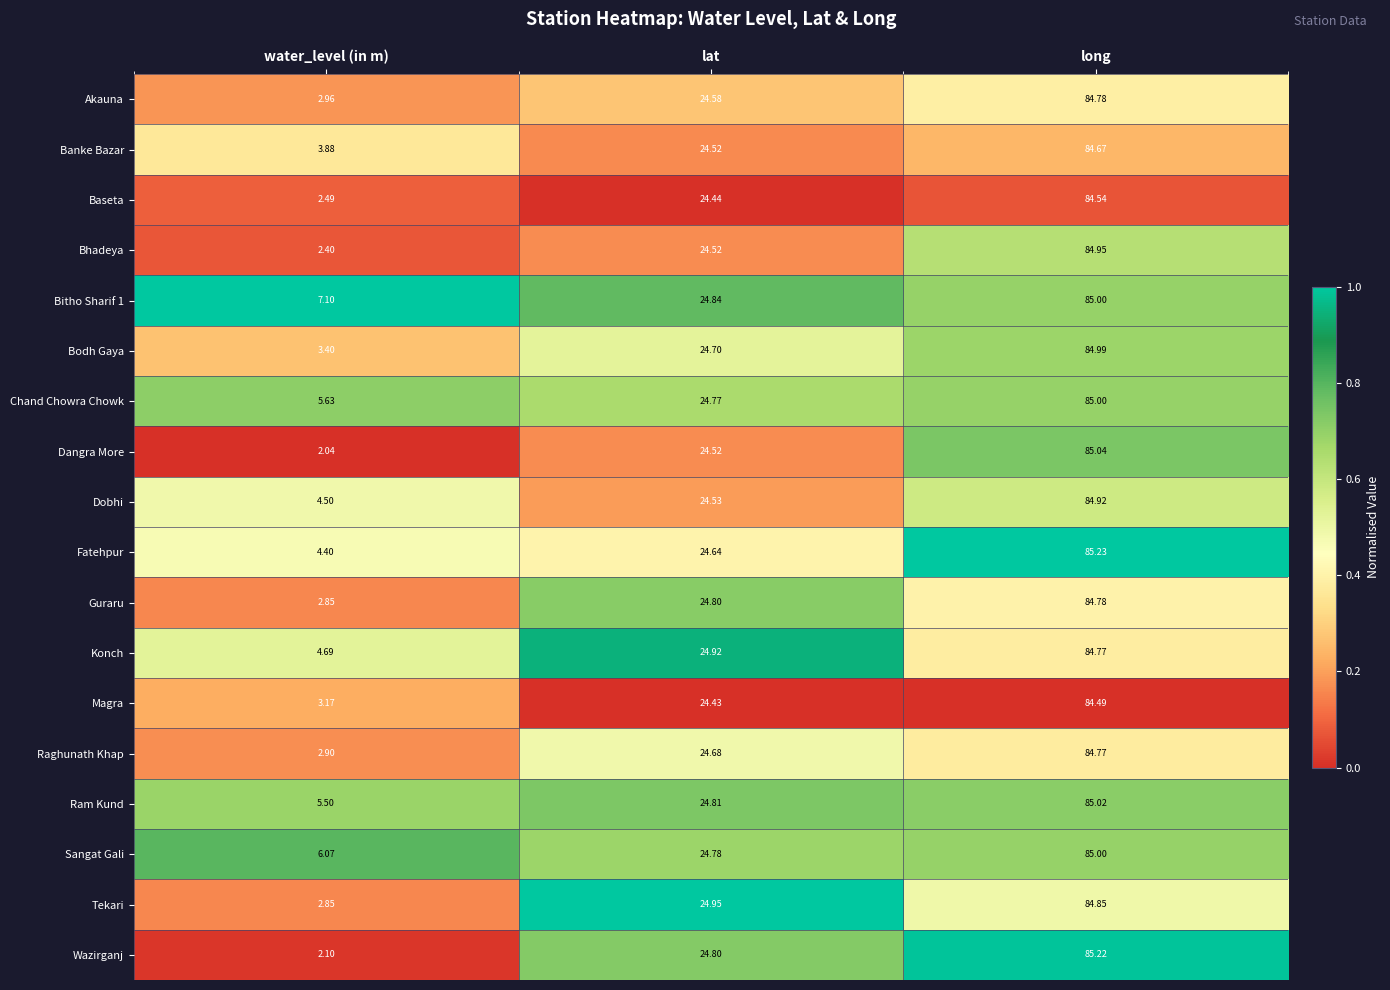

Which series changed the most between water_level (in m) and long?

Wazirganj